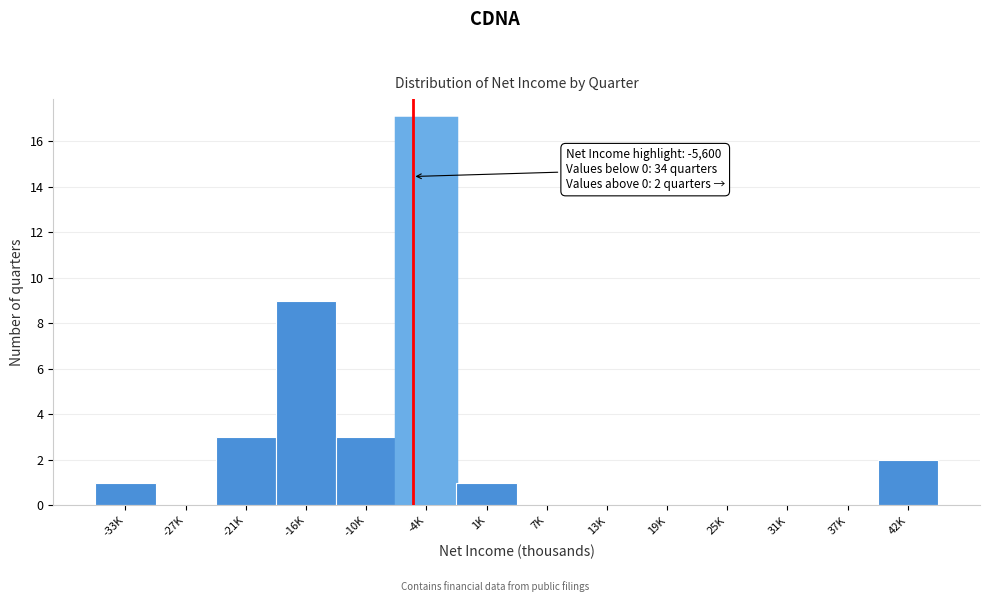

Reading left to right, extract all data points from this chart.

-33K=1	-27K=0	-21K=3	-16K=9	-10K=3	-4K=17	1K=1	7K=0	13K=0	19K=0	25K=0	31K=0	37K=0	42K=2